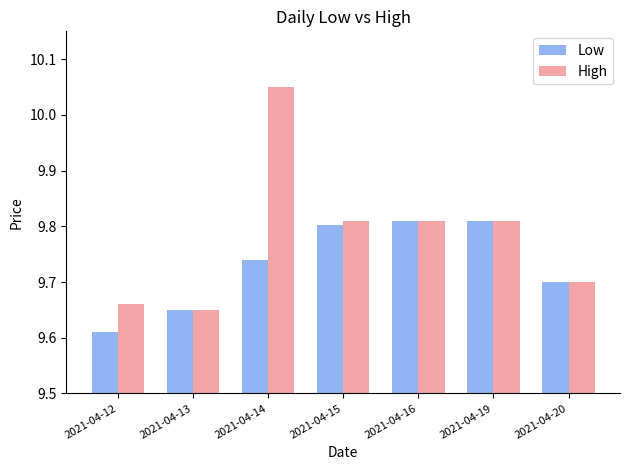

At which category does the chart reach its peak across all series?

2021-04-14